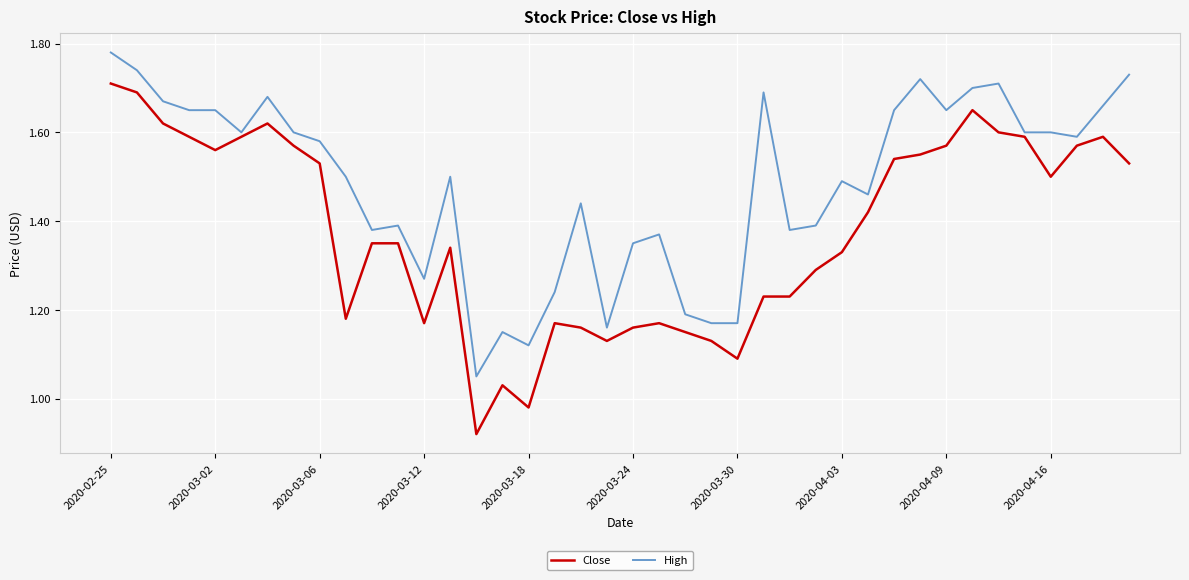

Rank the series by their maximum value, from highest to lowest.

High, Close